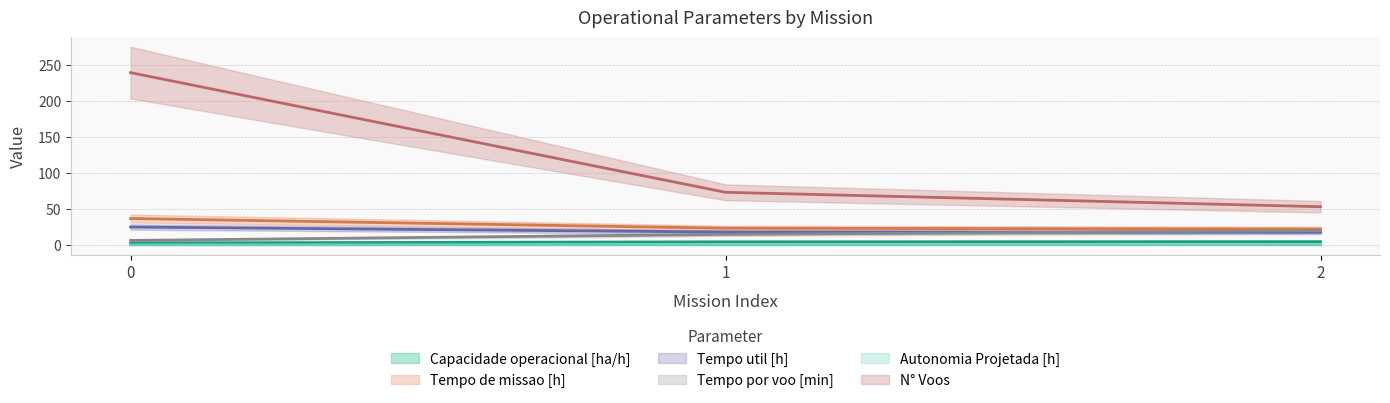

What is the difference between the Tempo util [h] values at 2 and 0?

7.4